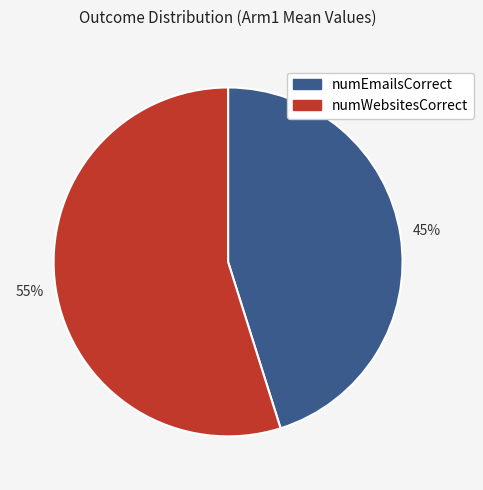

Is the sum of numEmailsCorrect and numWebsitesCorrect greater than half?

Yes